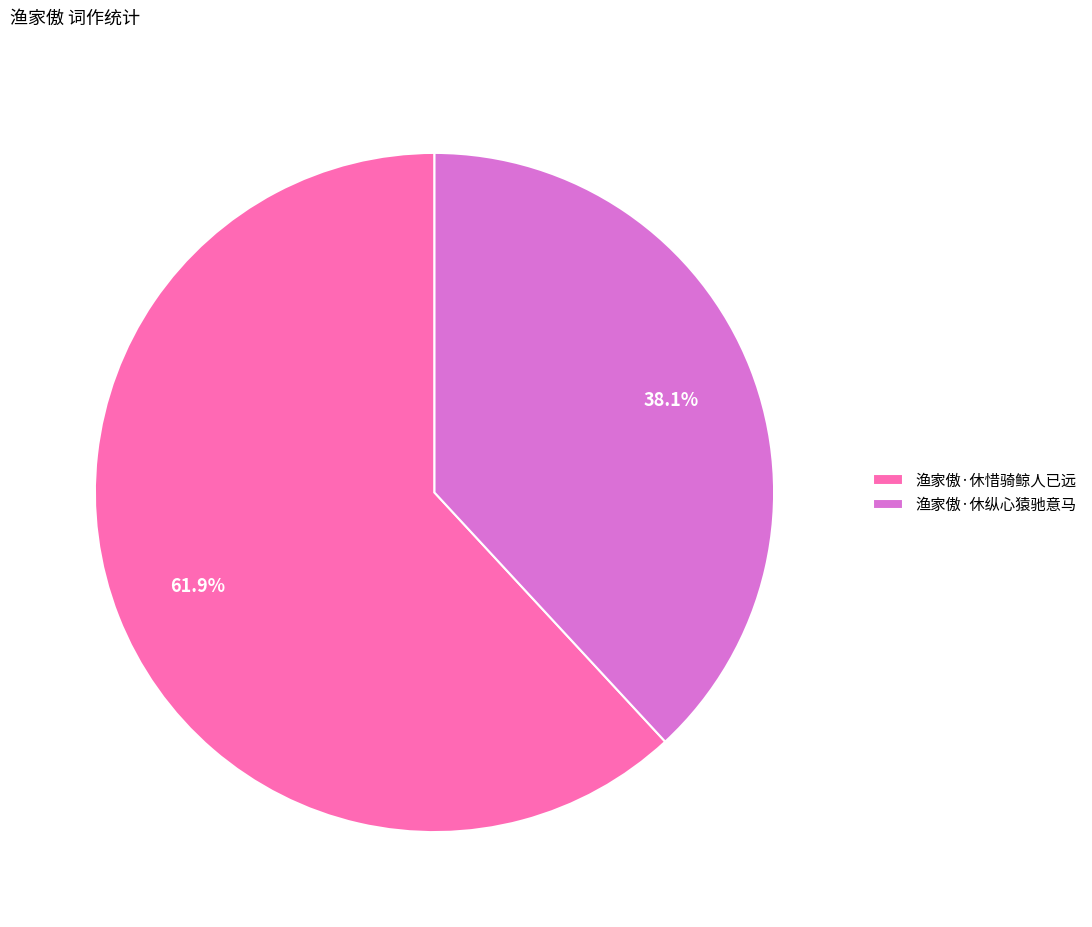

Count the number of slices in the pie.

2